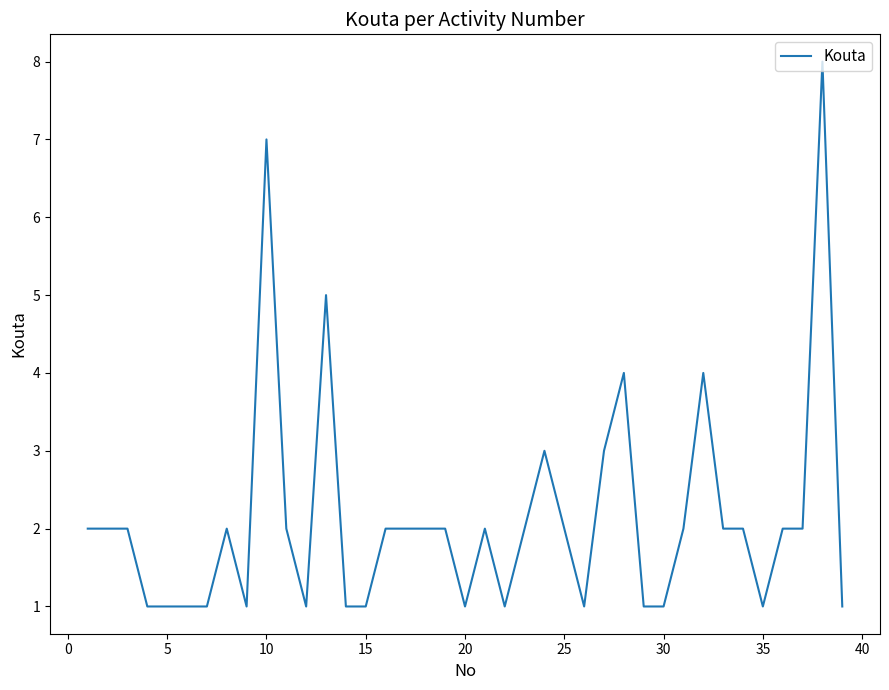

What is the maximum value shown in the chart?

8